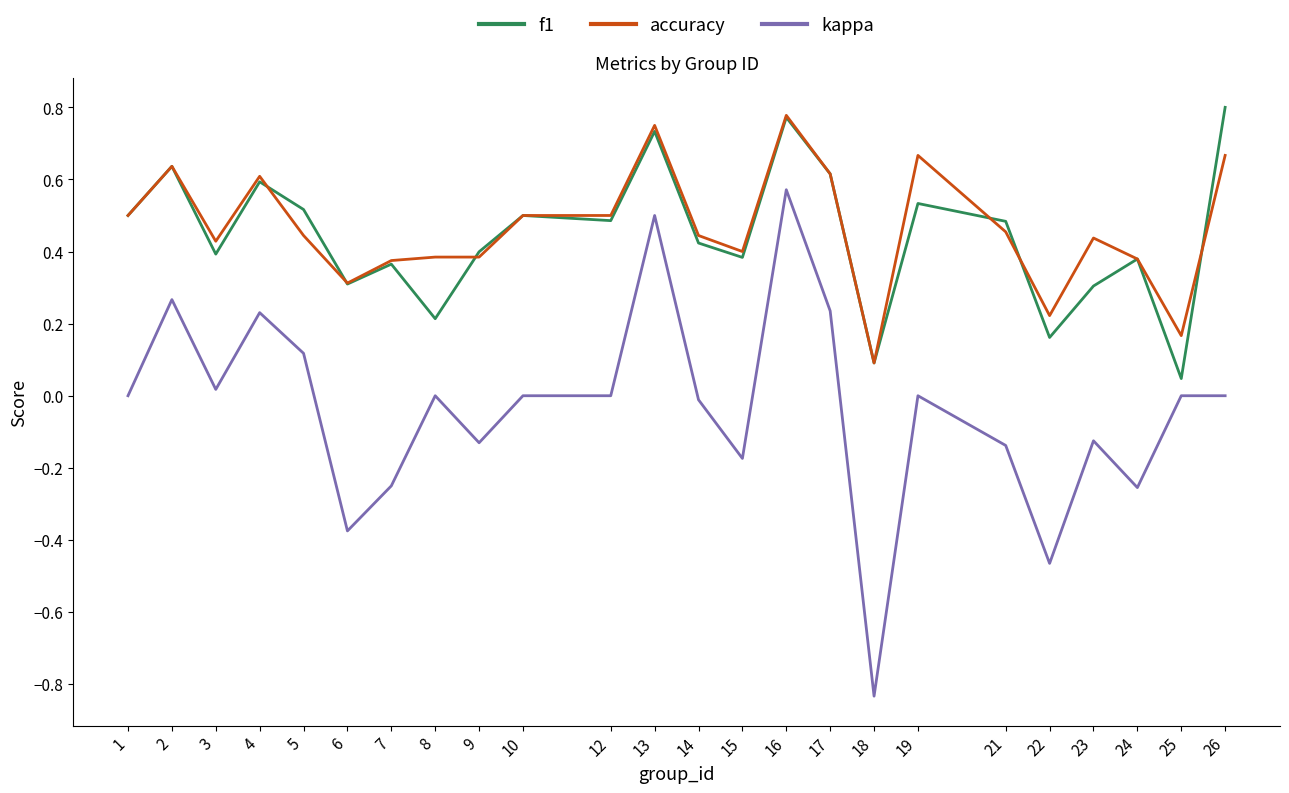

Count the number of data series in this chart.

3